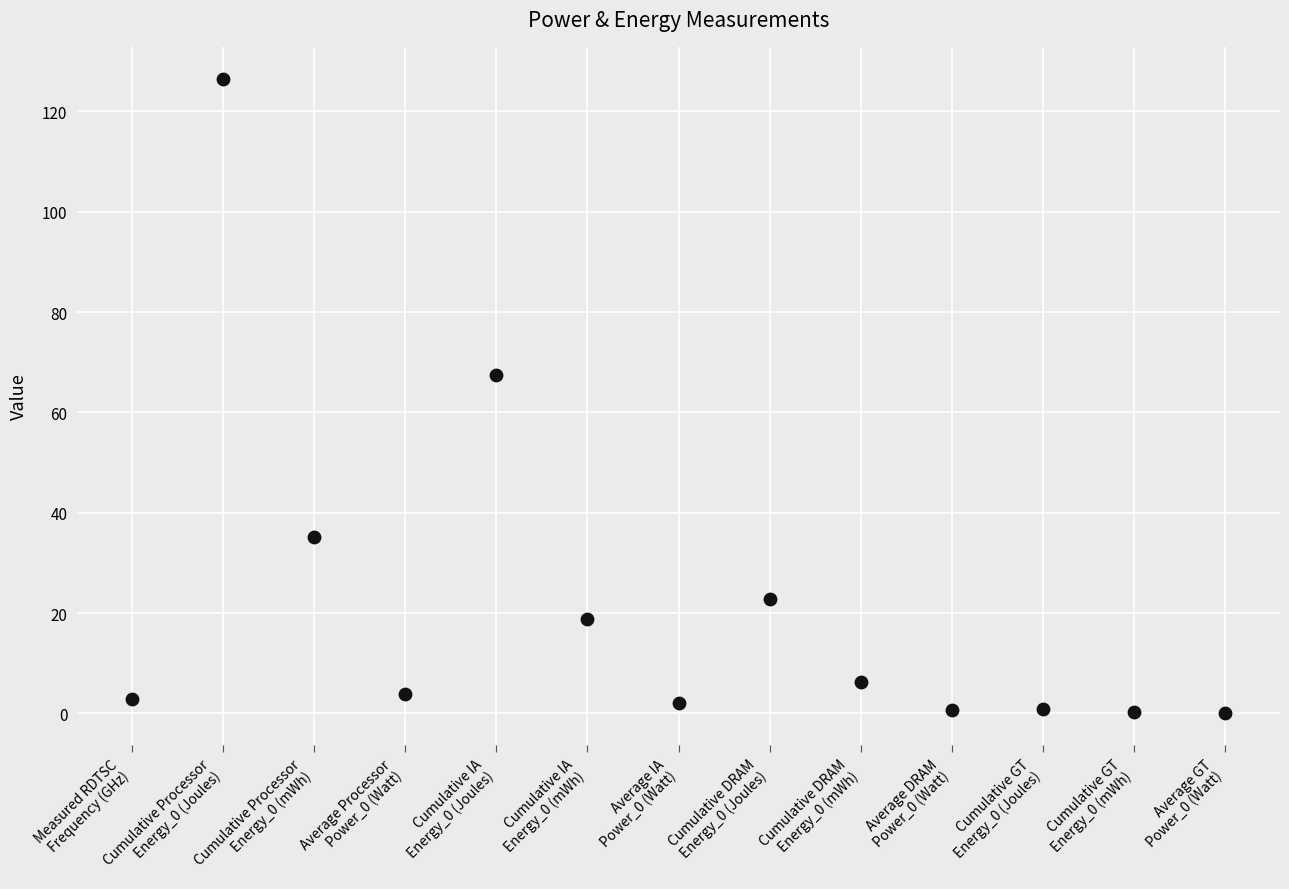

What is the range of Y values (max minus min)?

126.5